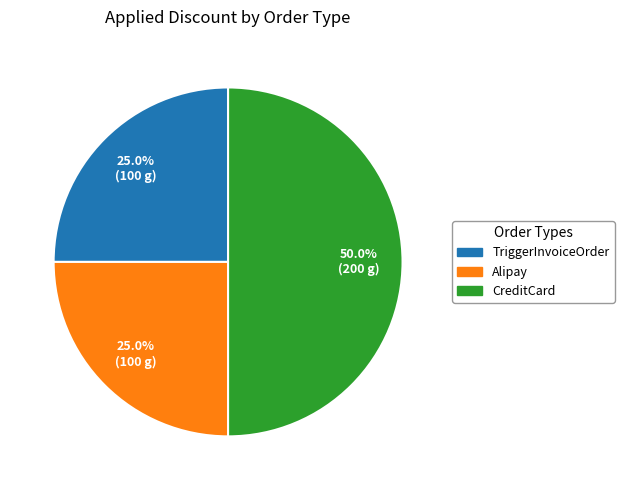

What is the smallest slice in the pie chart?

N (TriggerInvoiceOrder)